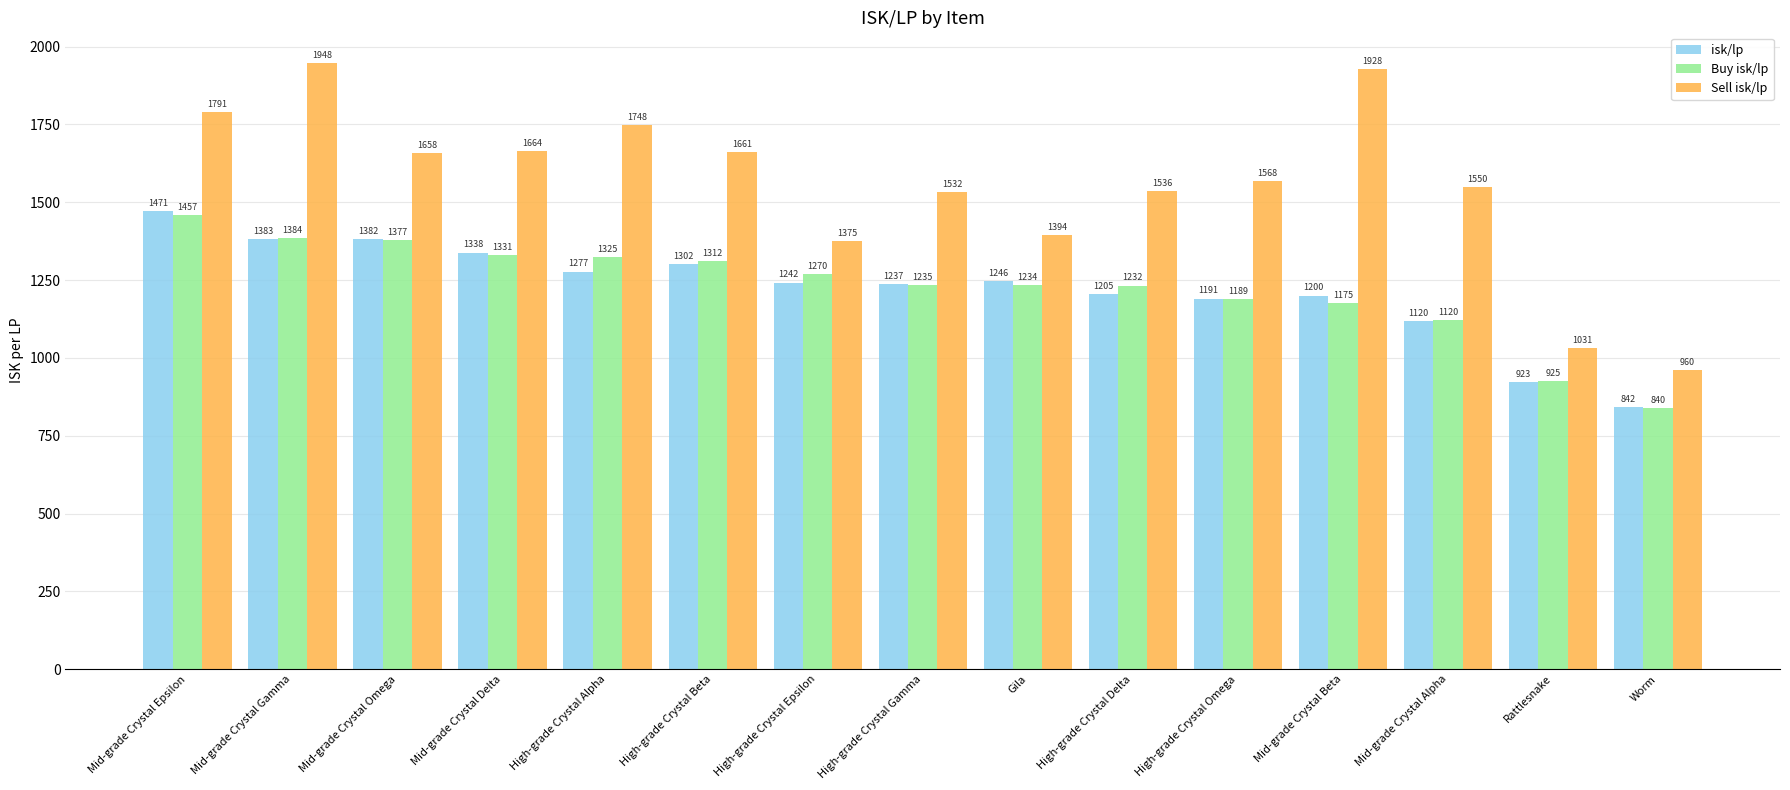

True or false: Sell isk/lp has a value of 1790.8 at Mid-grade Crystal Epsilon.

True